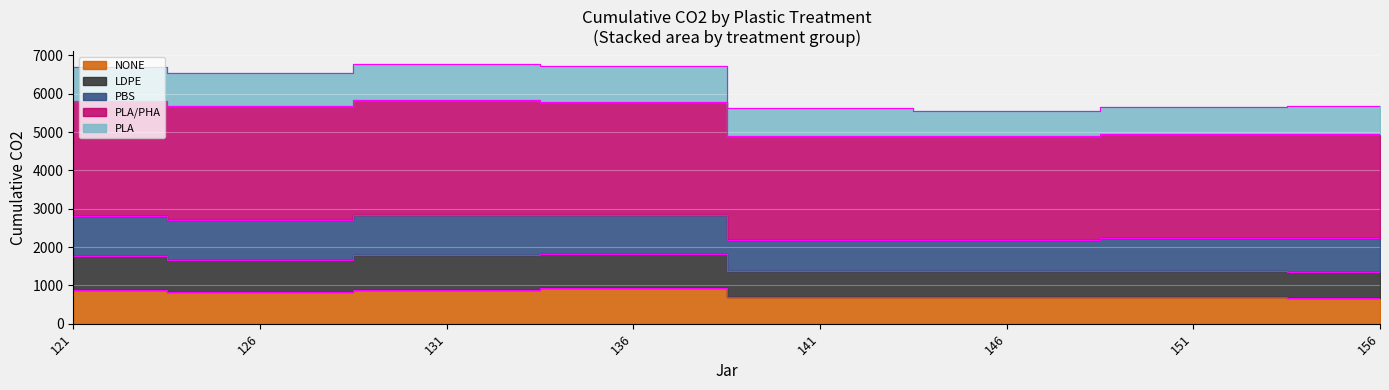

Which series has the largest range (max minus min)?

PLA